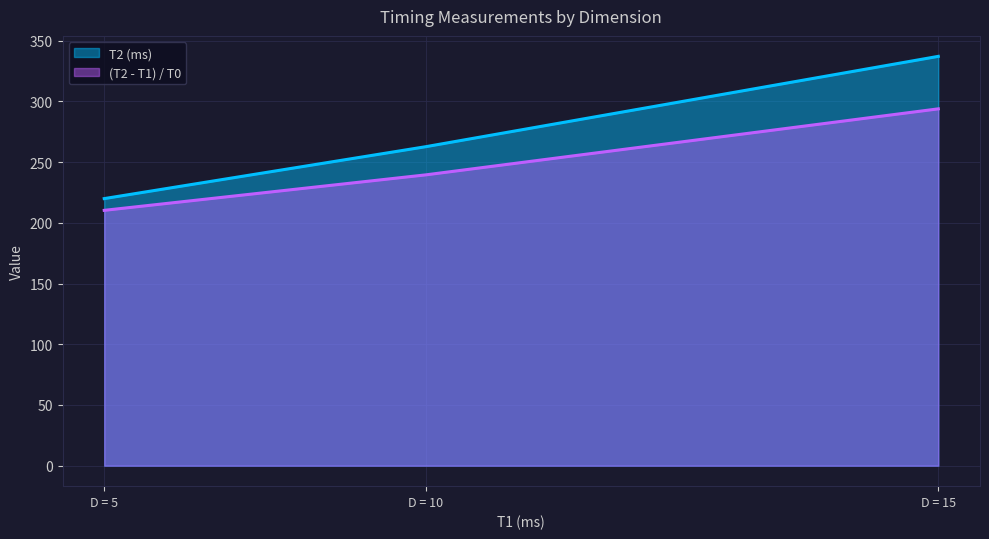

What is the sum of the T2 (ms) values at D = 15 and D = 5?

557.0